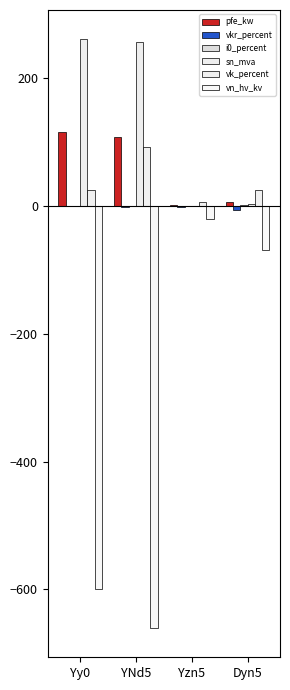

How many distinct data groups are displayed?

6